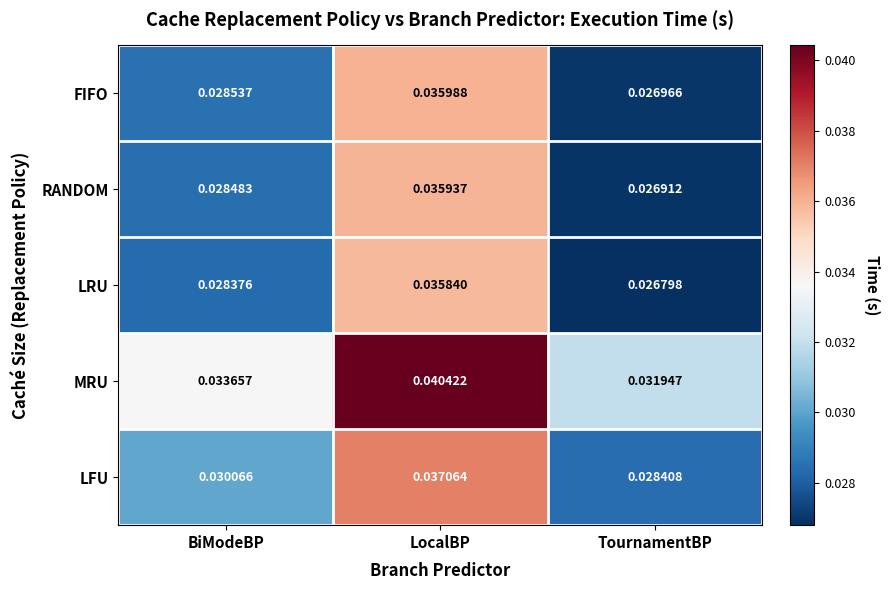

At which label does MRU reach its minimum?

TournamentBP